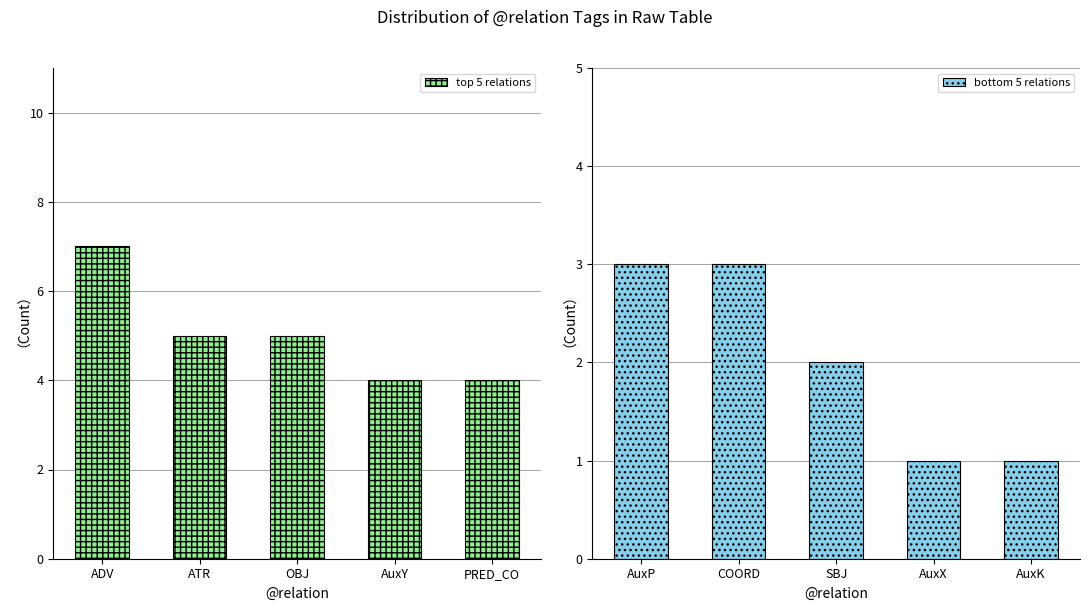

Reading right to left, list all the values displayed in this chart.

top 5 relations: PRED_CO=4	AuxY=4	OBJ=5	ATR=5	ADV=7
bottom 5 relations: AuxK=1	AuxX=1	SBJ=2	COORD=3	AuxP=3